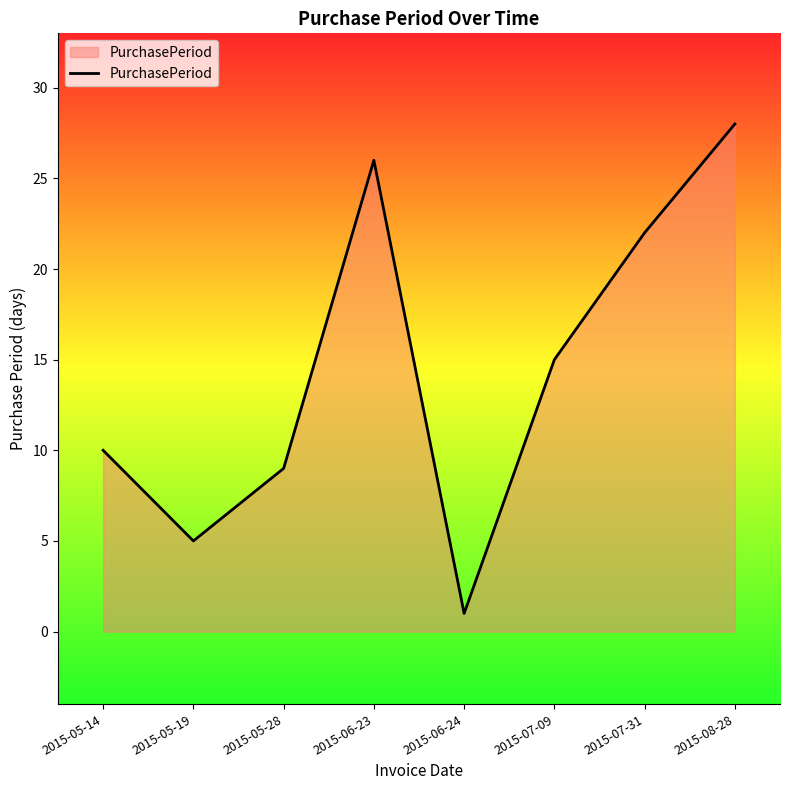

Which label corresponds to the smallest value in the chart?

2015-06-24